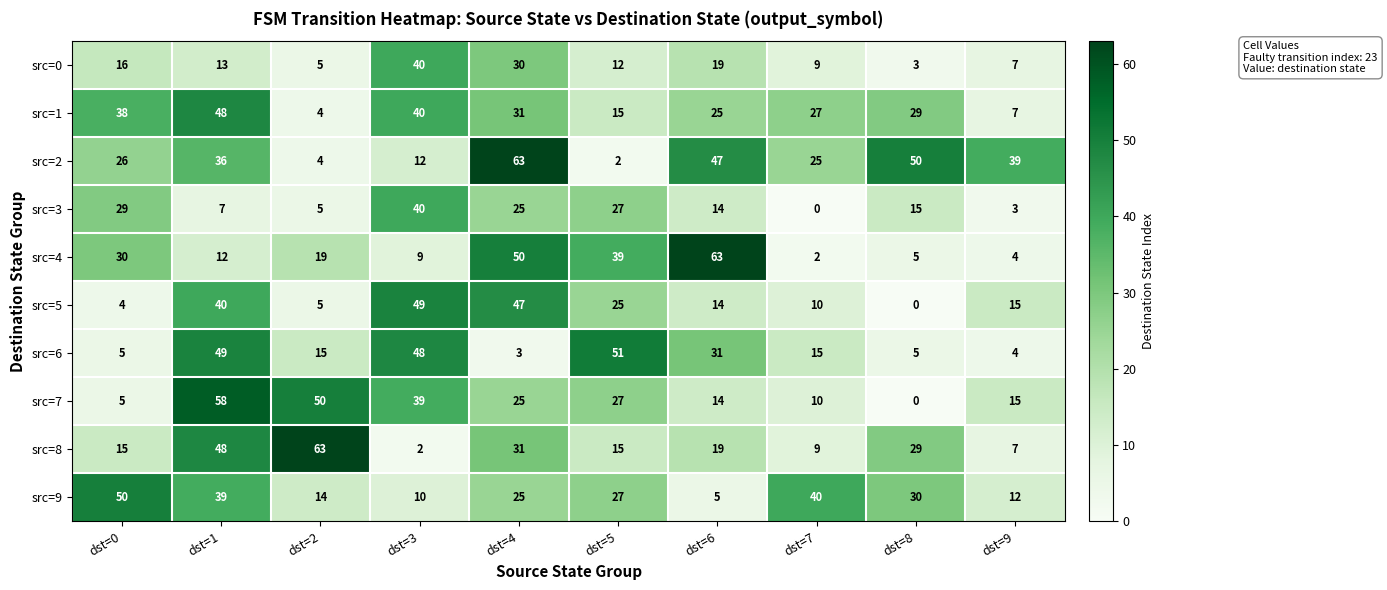

The value of src=9 at dst=9 is 6. True or false?

False